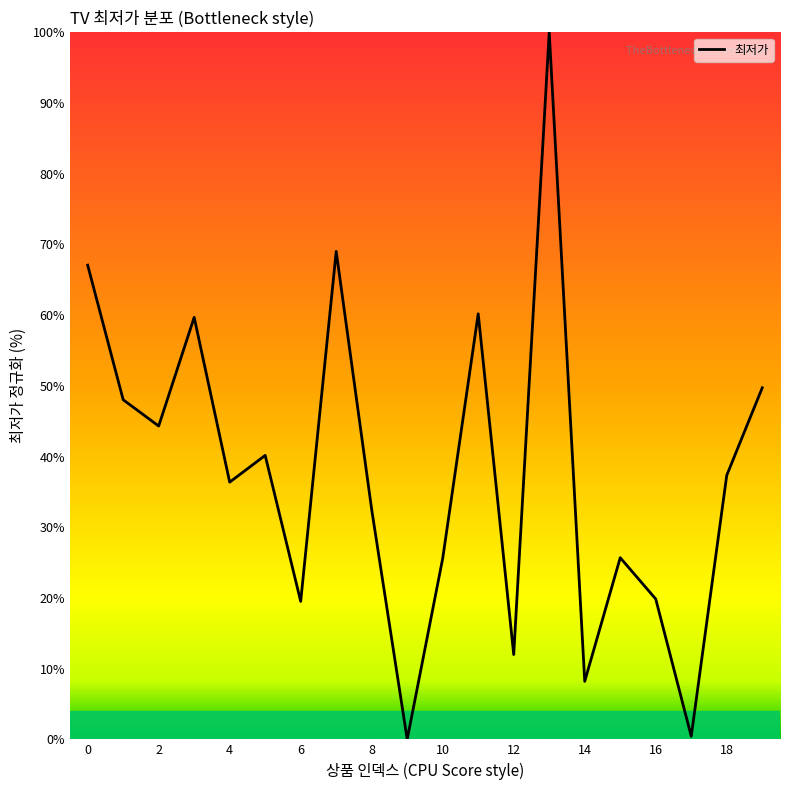

Count the number of values greater than 37.

10